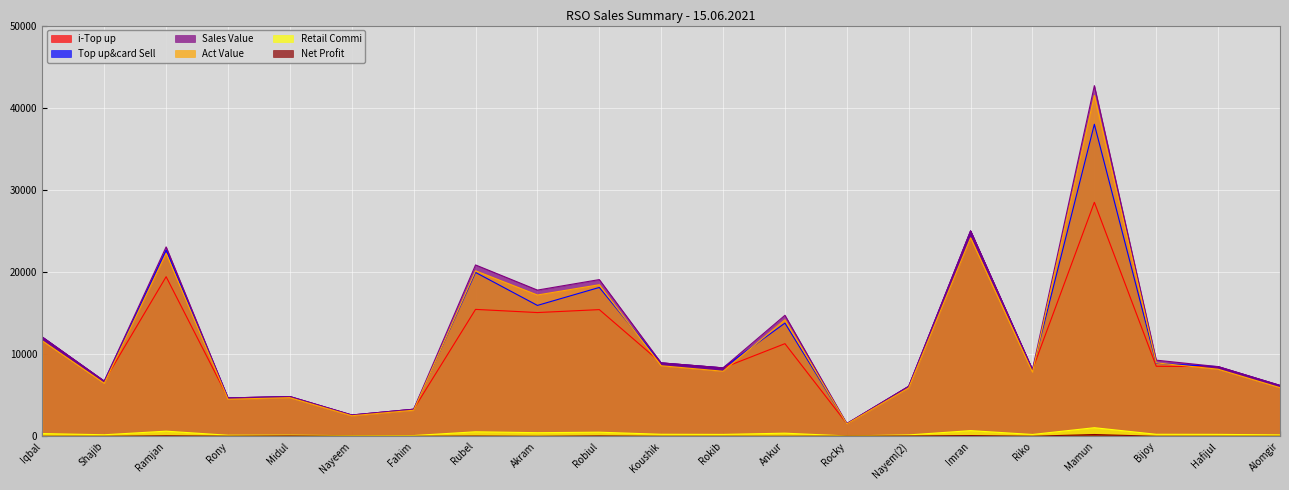

Which series has the largest total across all categories?

Sales Value